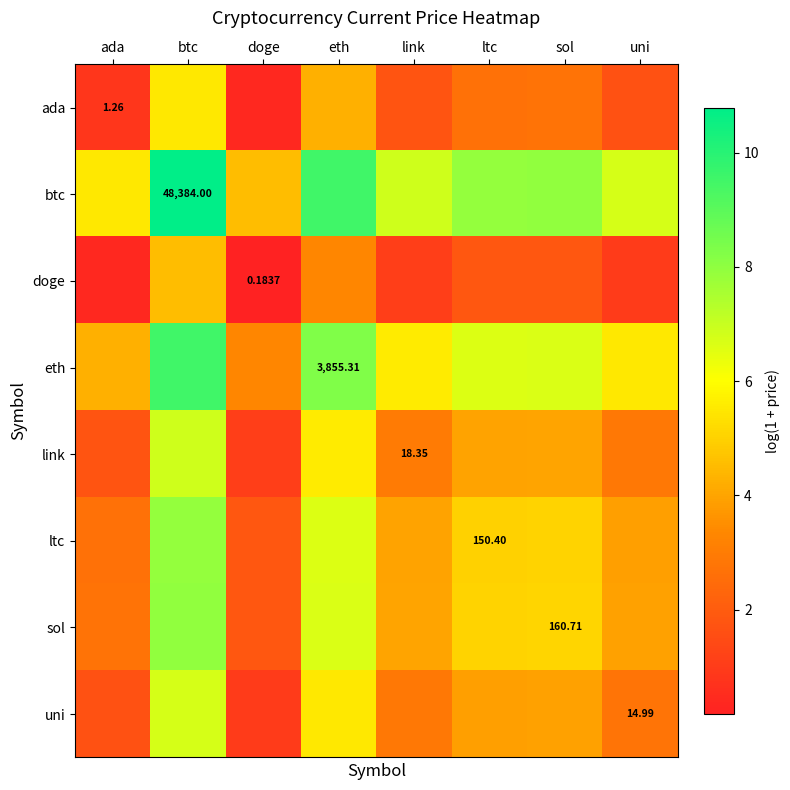

The value of eth at sol is 6.7. True or false?

True